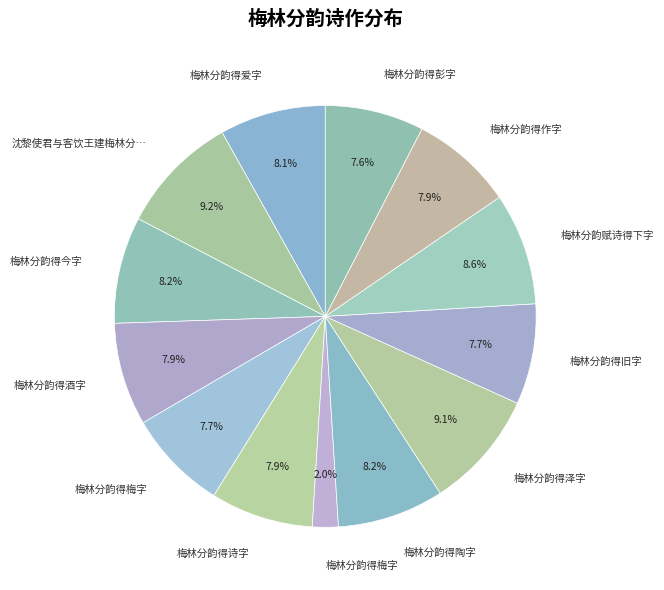

How many slices are in this pie chart?

13